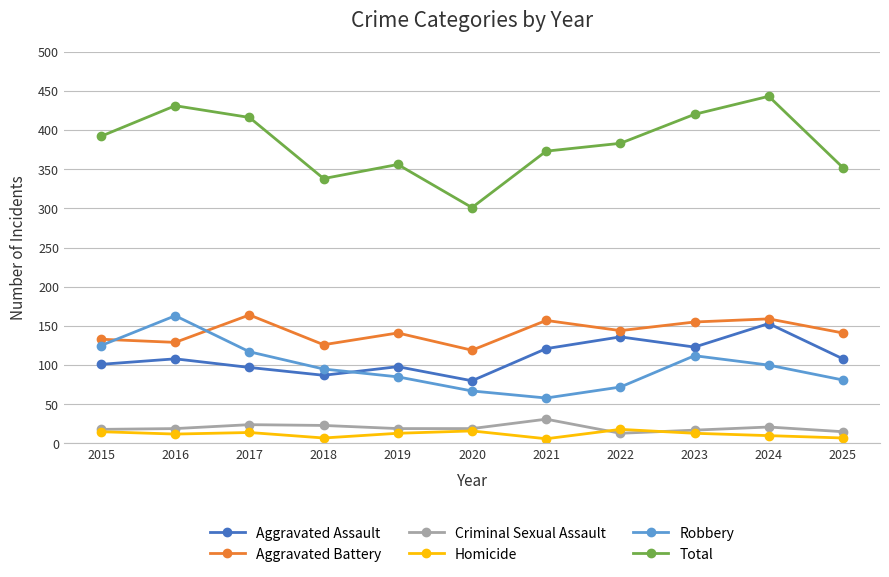

What is the average value of the Criminal Sexual Assault series?

20